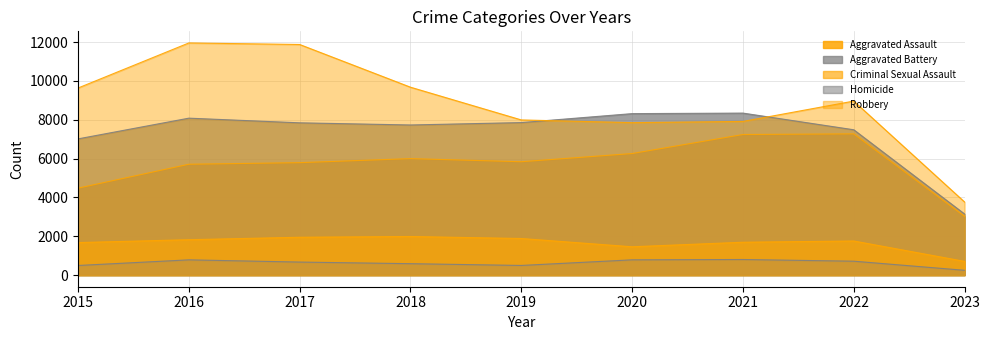

Reading left to right, list all the values displayed in this chart.

Aggravated Assault: 2015=4480	2016=5712	2017=5793	2018=6001	2019=5841	2020=6263	2021=7243	2022=7277	2023=3028
Aggravated Battery: 2015=7018	2016=8085	2017=7845	2018=7734	2019=7857	2020=8319	2021=8346	2022=7487	2023=3147
Criminal Sexual Assault: 2015=1676	2016=1824	2017=1951	2018=1989	2019=1886	2020=1460	2021=1694	2022=1758	2023=708
Homicide: 2015=496	2016=786	2017=672	2018=589	2019=498	2020=787	2021=804	2022=717	2023=248
Robbery: 2015=9638	2016=11960	2017=11880	2018=9680	2019=7994	2020=7855	2021=7917	2022=8965	2023=3767